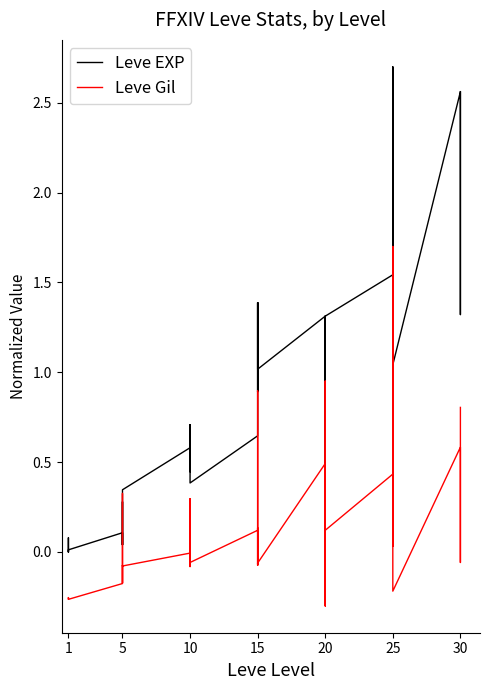

The Leve Gil series shows -0.1 at 15. True or false?

False